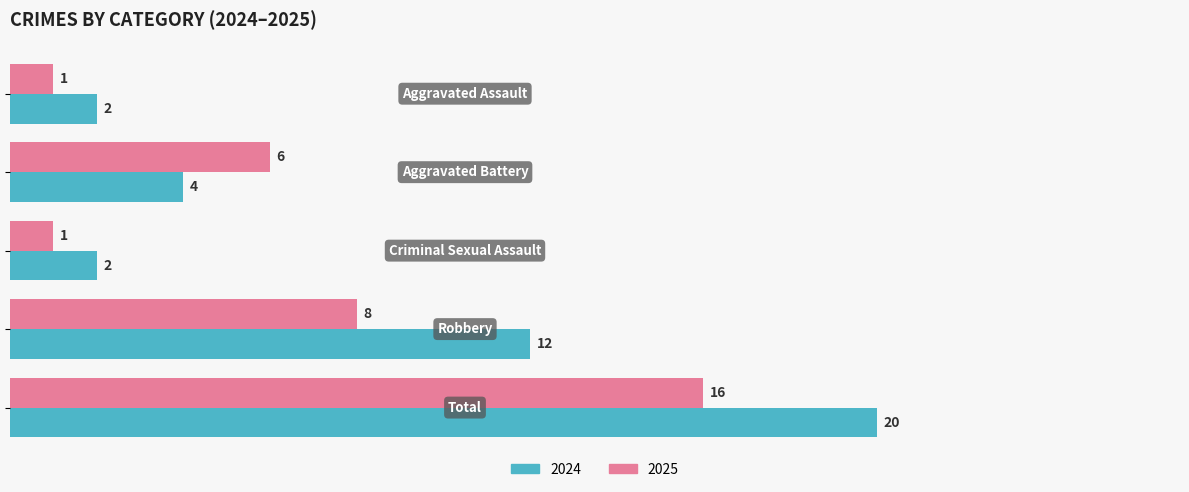

Which series has the widest spread of values?

2024